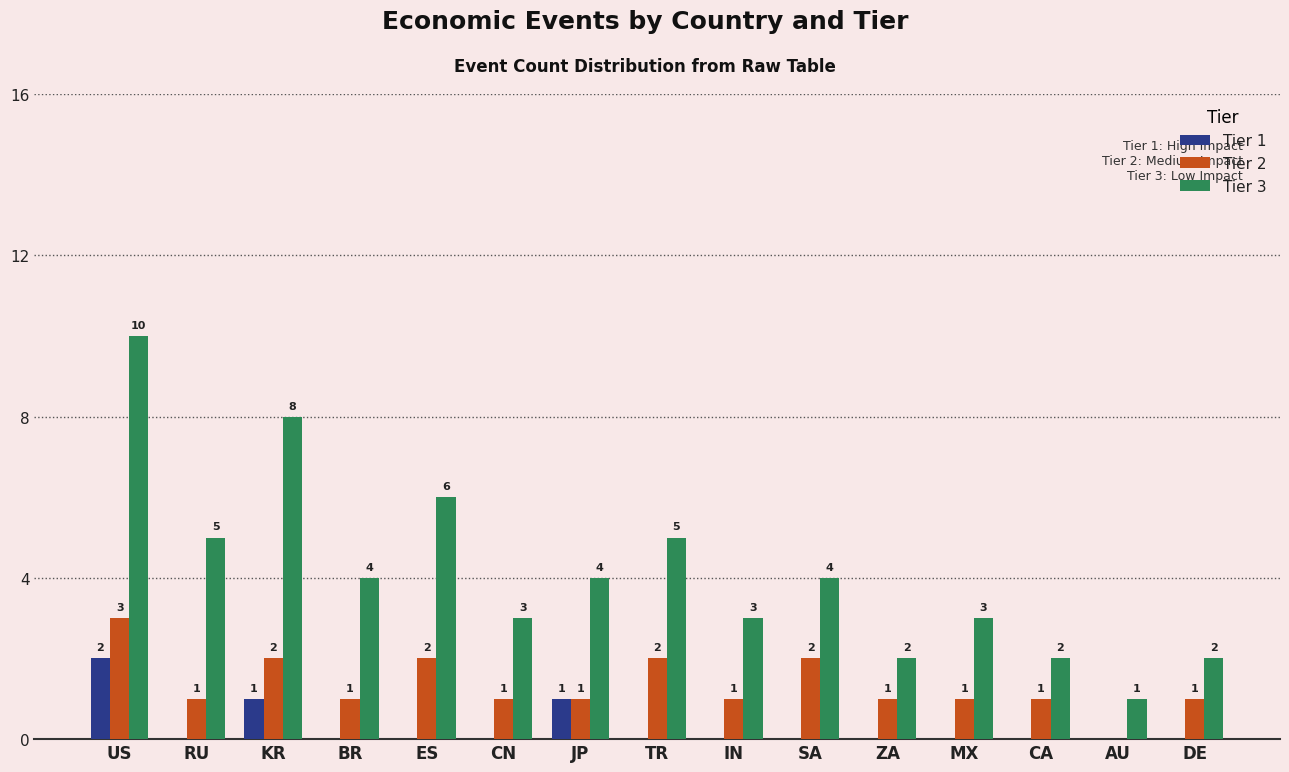

Which series has the widest spread of values?

Tier 3